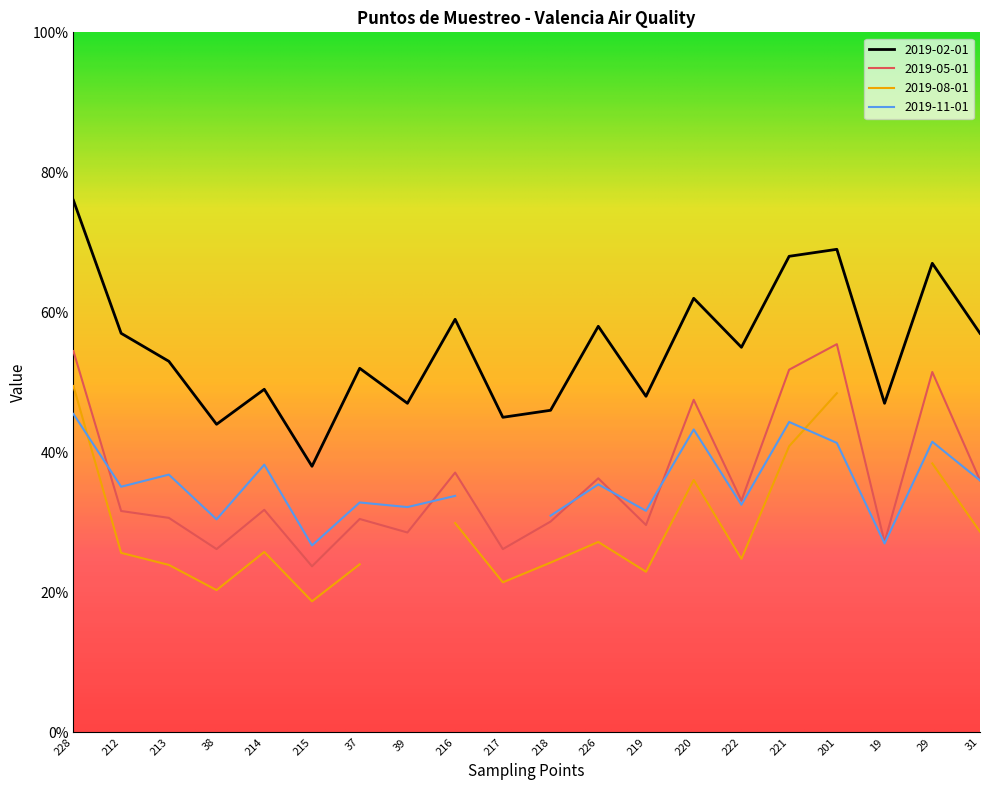

What is the difference between the maximum and minimum values in the 2019-02-01 series?

38.0